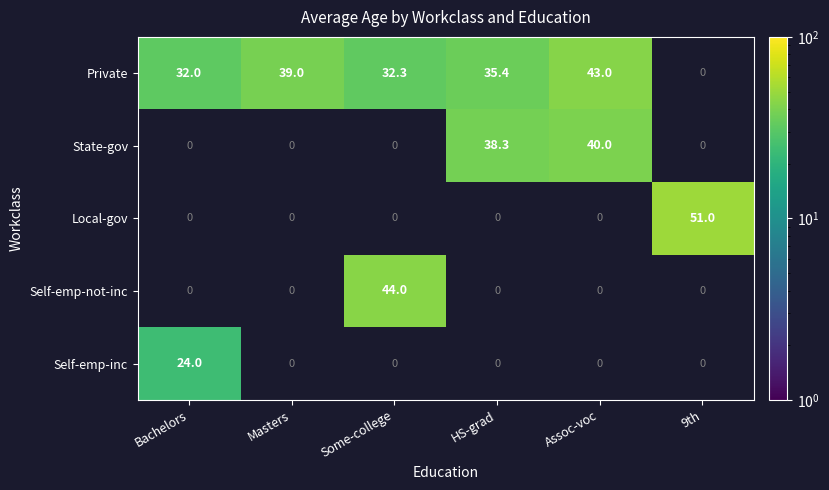

True or false: Local-gov has a value of -32.4 at Bachelors.

False